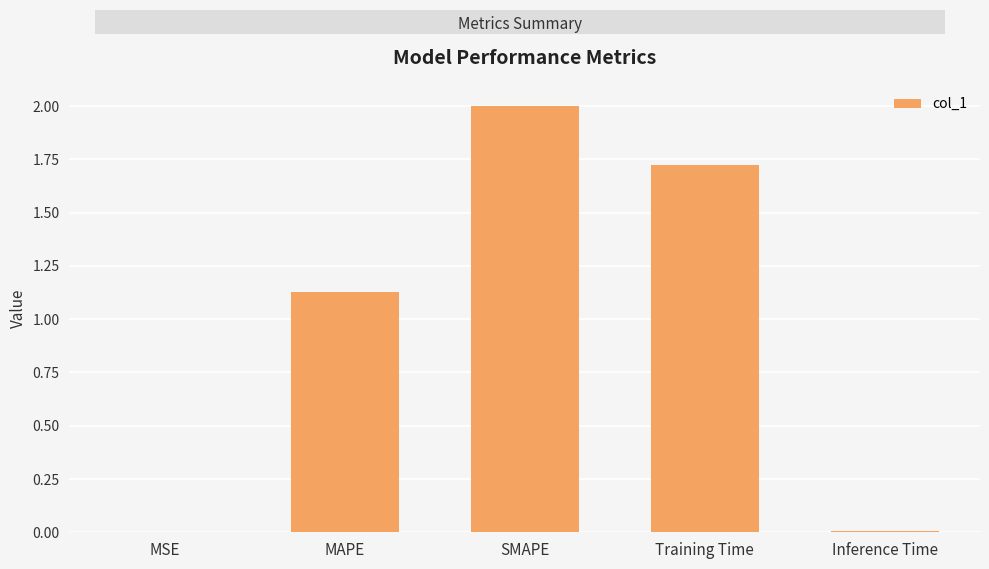

Where does the data first go above 1?

MAPE